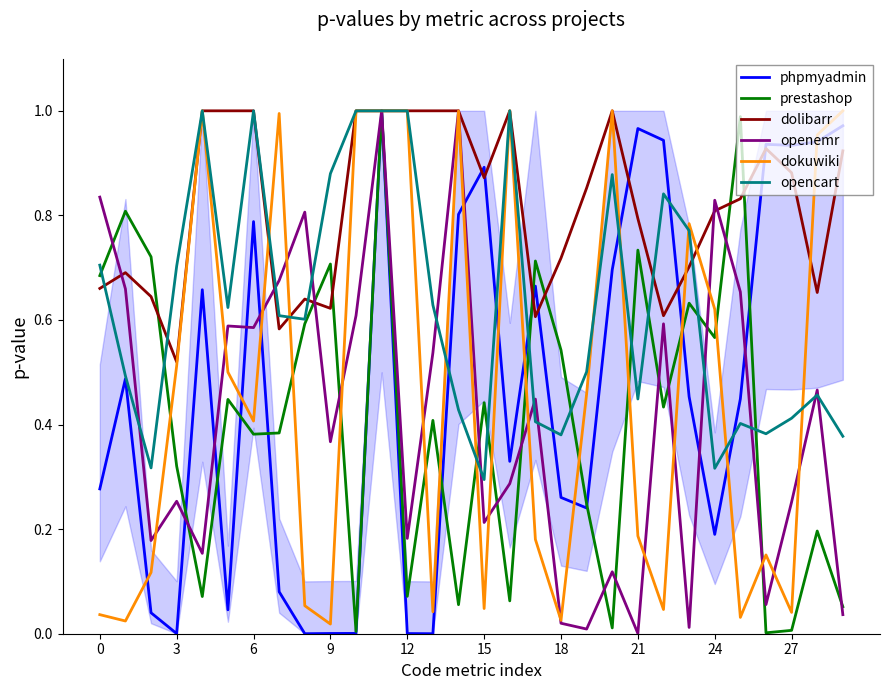

Is this an area chart (filled region under the line)?

No